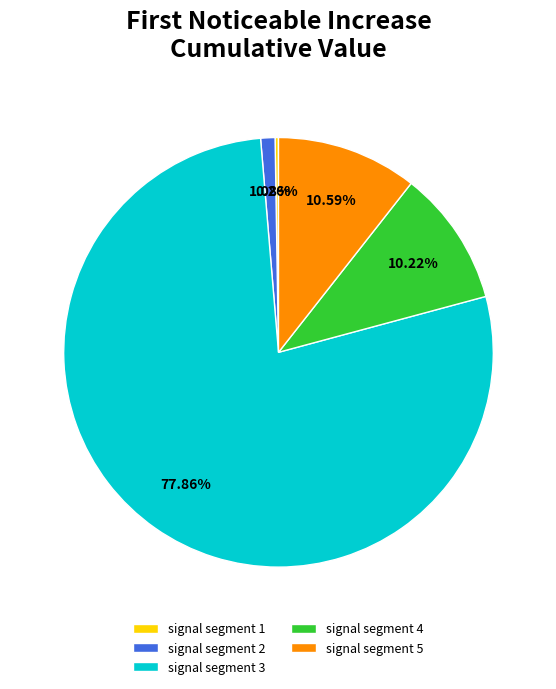

Which has a higher value, signal segment 3 or signal segment 4?

signal segment 3